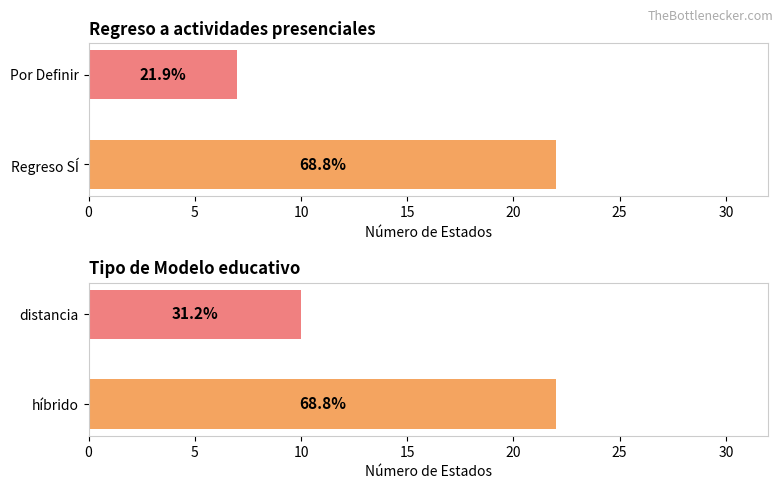

What is the maximum value shown in the chart?

22